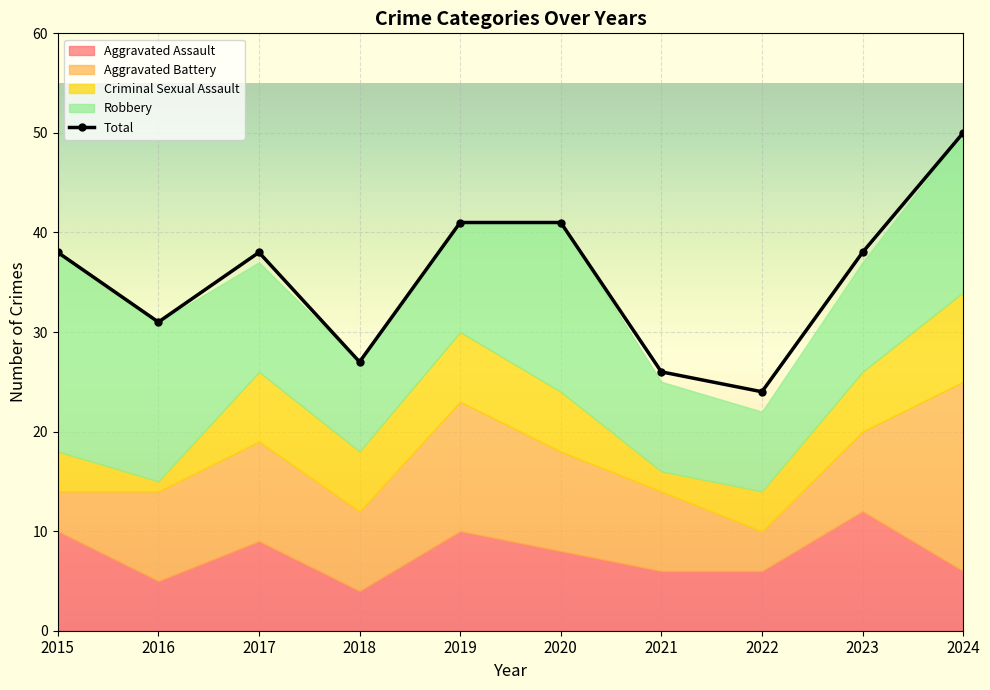

What is the average value?

35